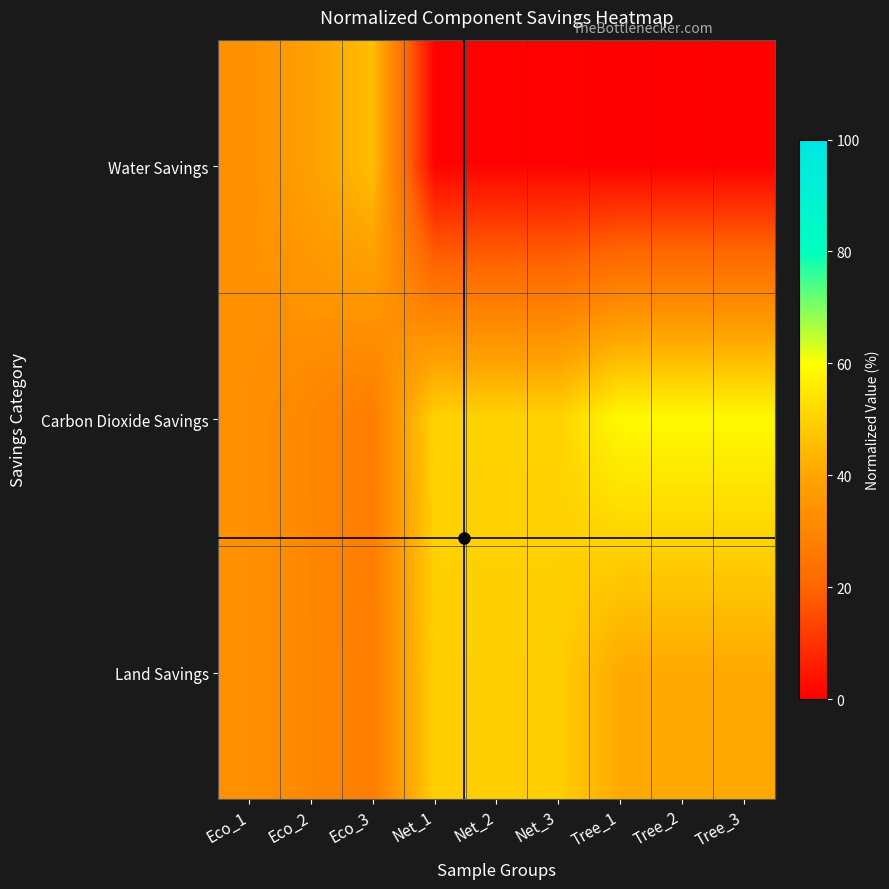

List the series in order of their peak value, highest first.

Carbon Dioxide Savings, Land Savings, Water Savings